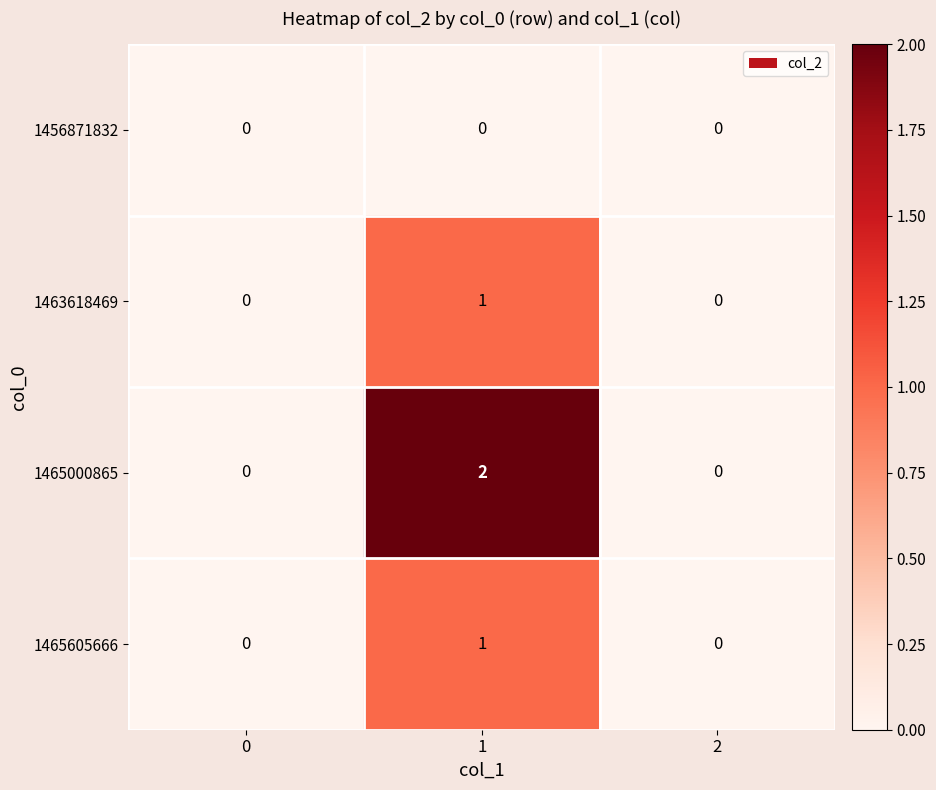

Reading left to right, extract all data points from this chart.

1456871832: 0	0	0
1463618469: 0	1	0
1465000865: 0	2	0
1465605666: 0	1	0